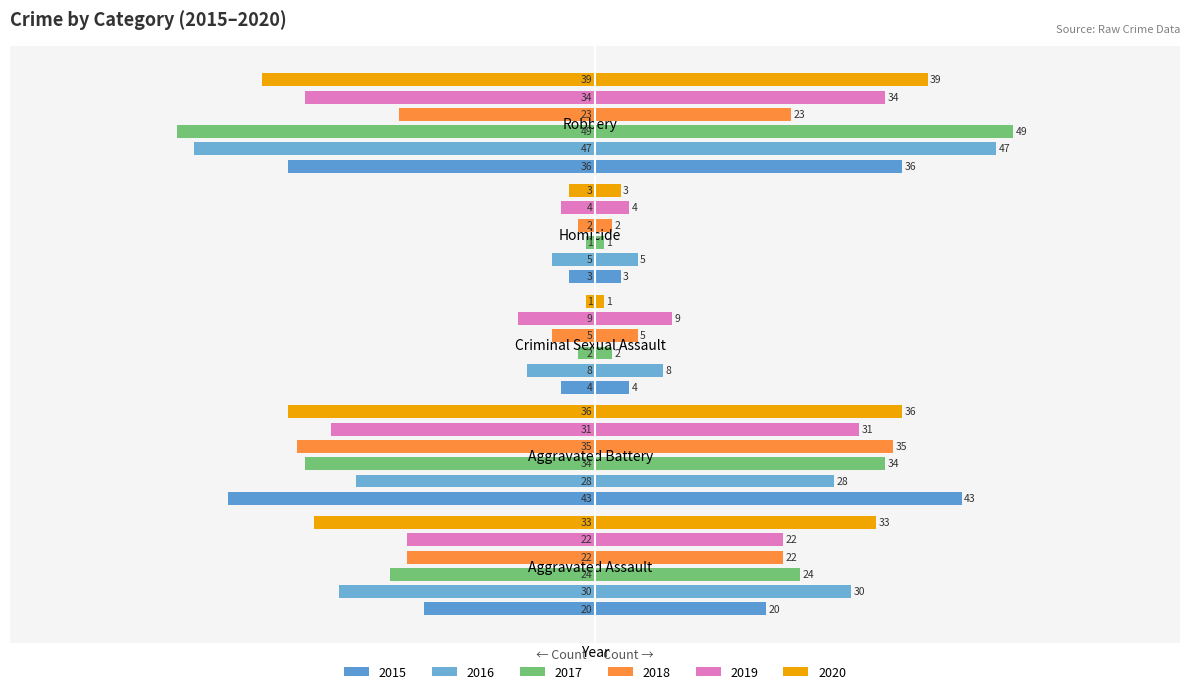

At how many categories does at least one series exceed -23?

3